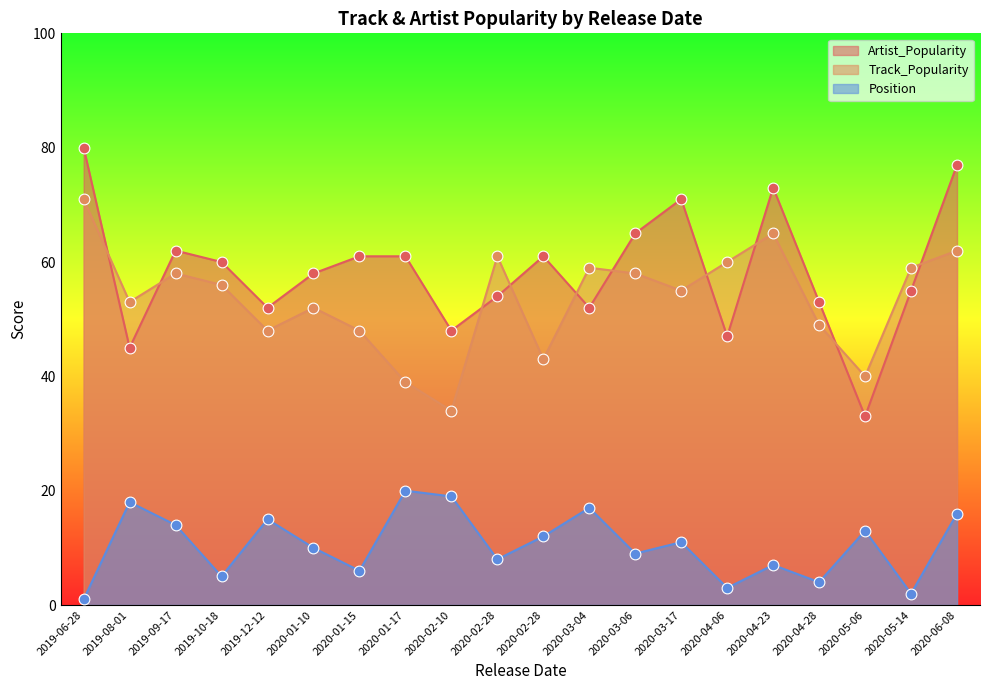

Which series has the largest total across all categories?

Artist_Popularity